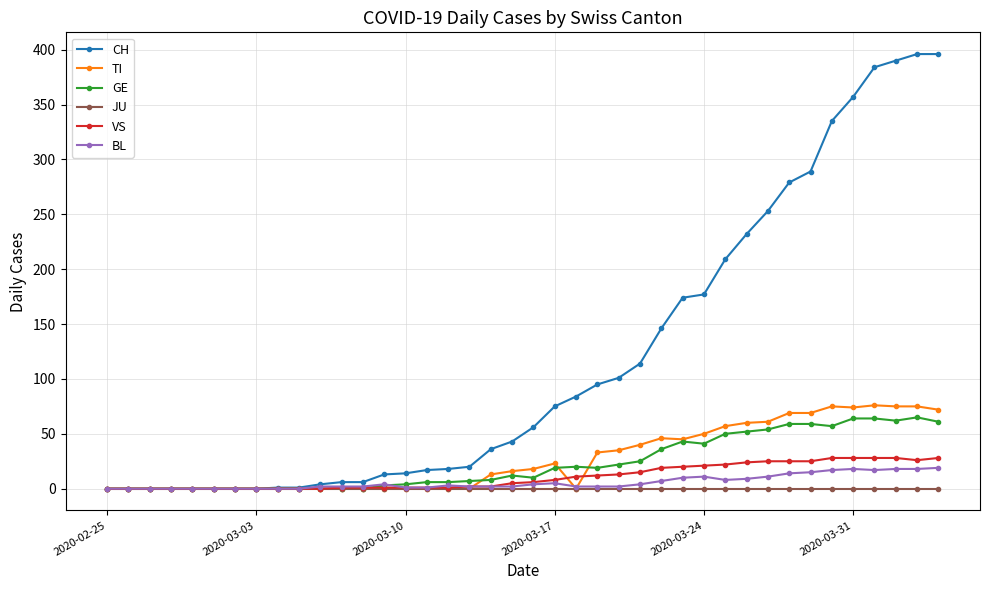

What is the maximum value for CH?

396